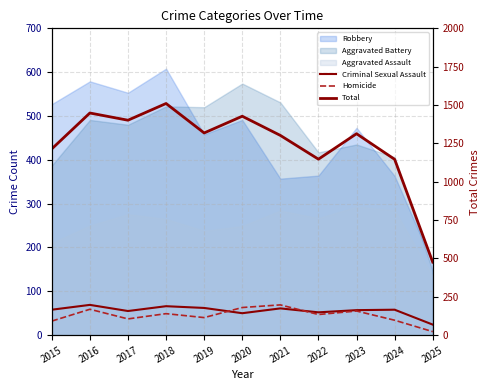

What is the sum of the Homicide values at 2025 and 2023?

63